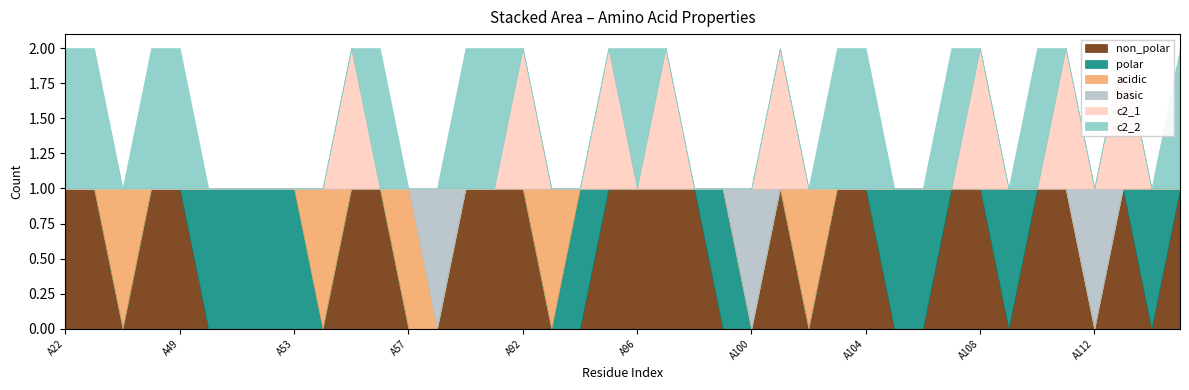

Which series has the largest range (max minus min)?

non_polar